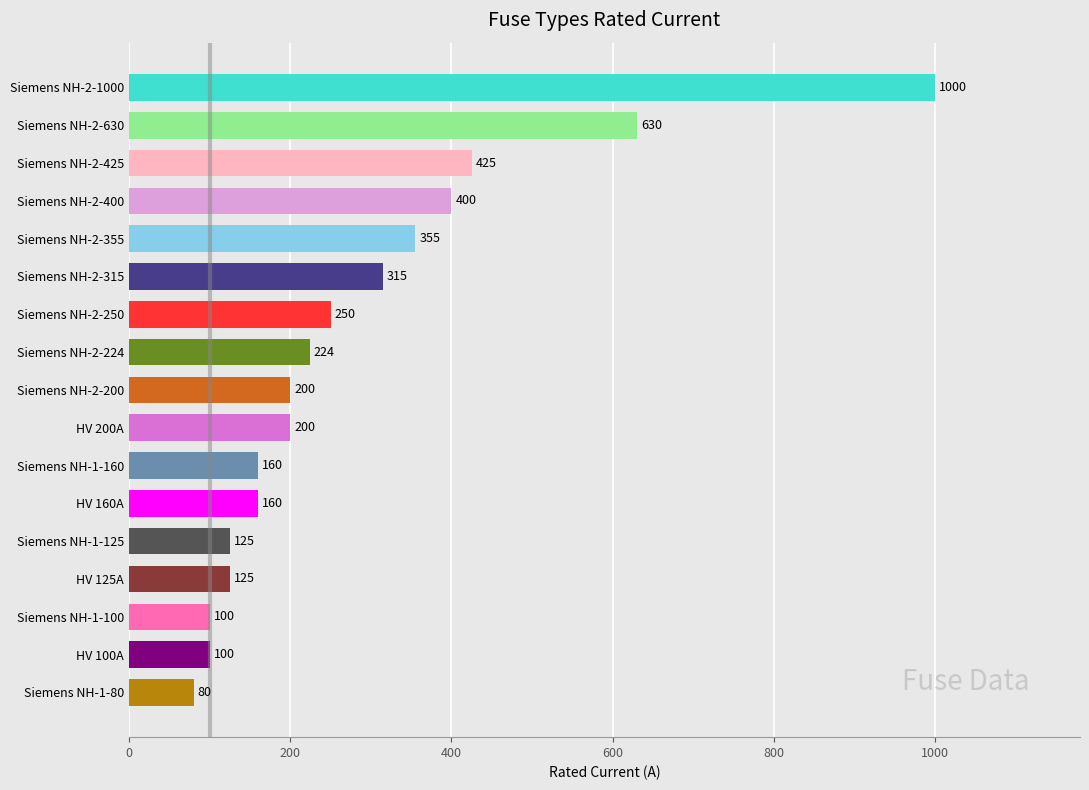

The value at Siemens NH-1-80 is 80. True or false?

True